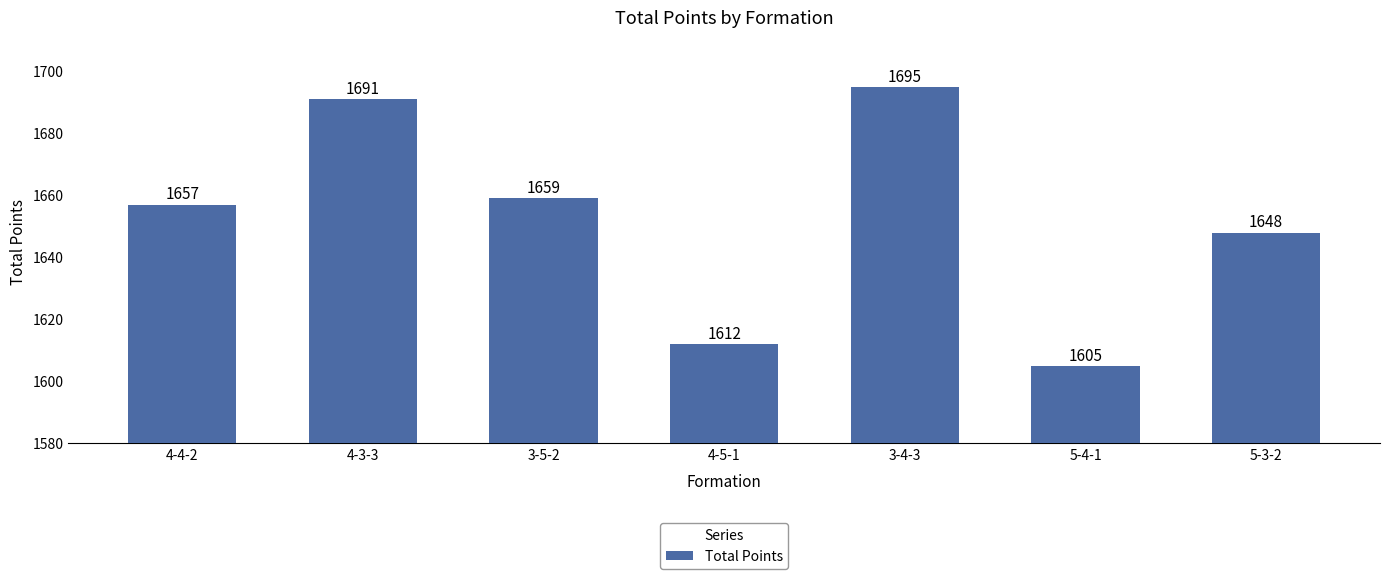

What is the change in value from 3-5-2 to 5-3-2?

-11